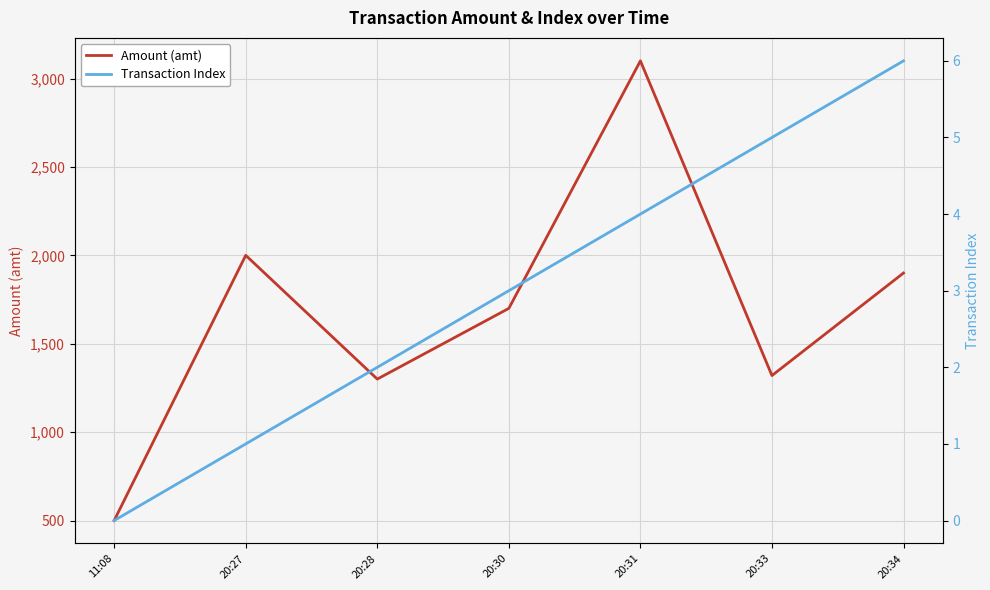

What is the value of the Transaction Index point at the 6th from the left?

5